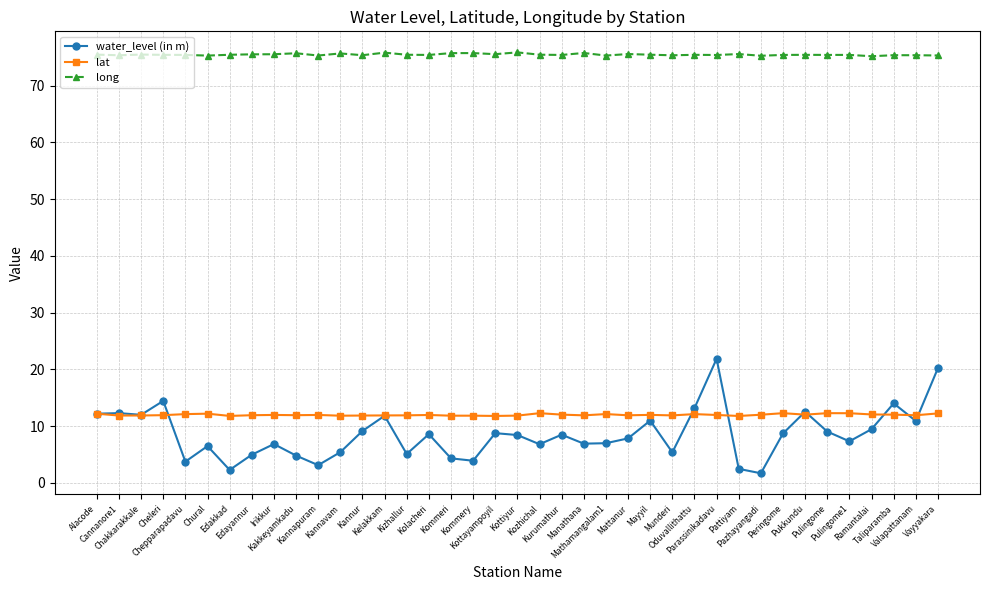

The water_level (in m) series shows 15.0 at Peringome. True or false?

False